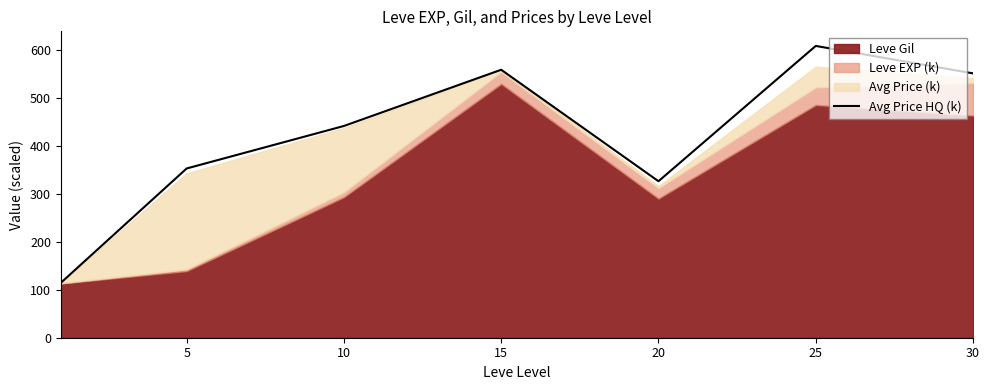

Does the chart display data point markers on the line(s)?

No